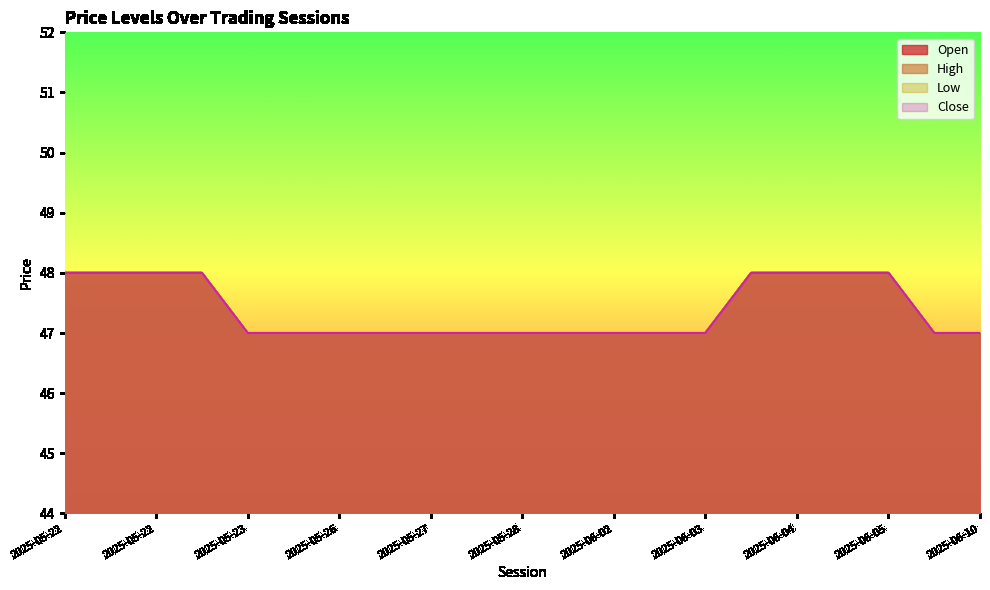

The Low series shows 69 at 2025-05-22. True or false?

False